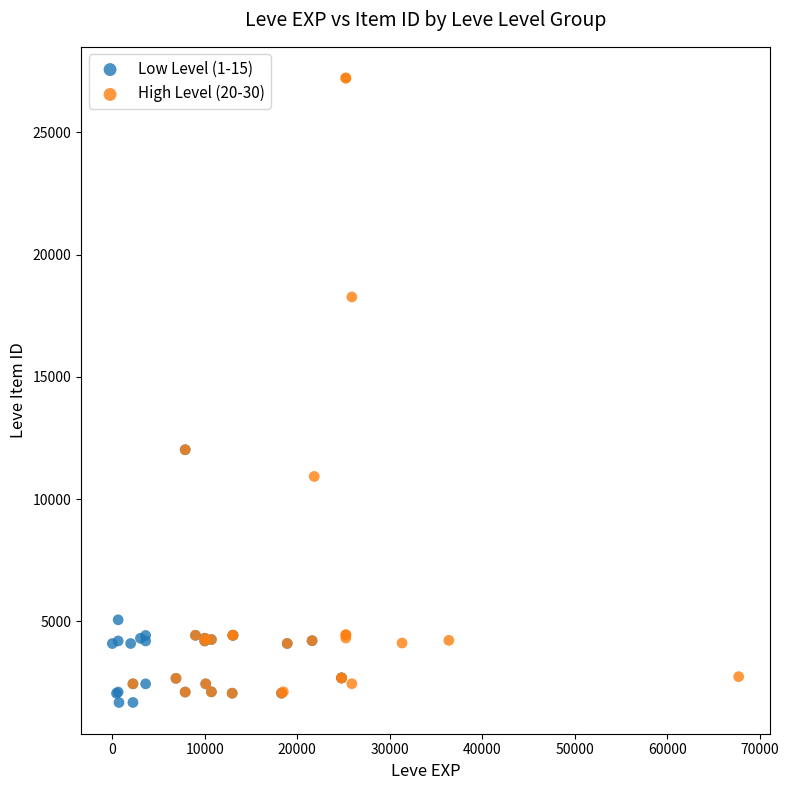

Which series reaches the maximum Y coordinate?

High Level (20-30)